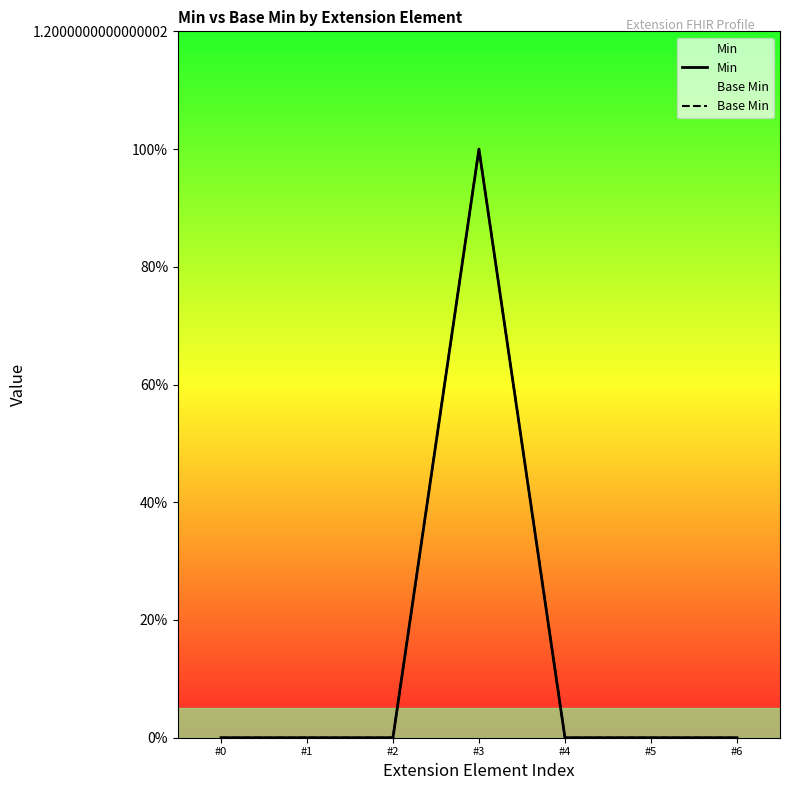

True or false: Min and Base Min cross at least once.

False